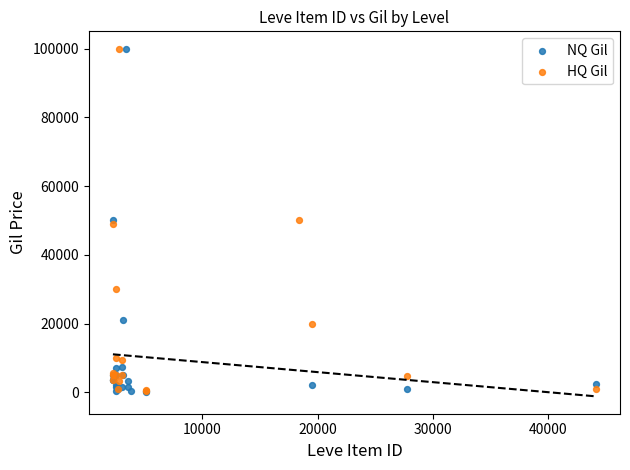

What are all the series names shown in the legend?

NQ Gil, HQ Gil